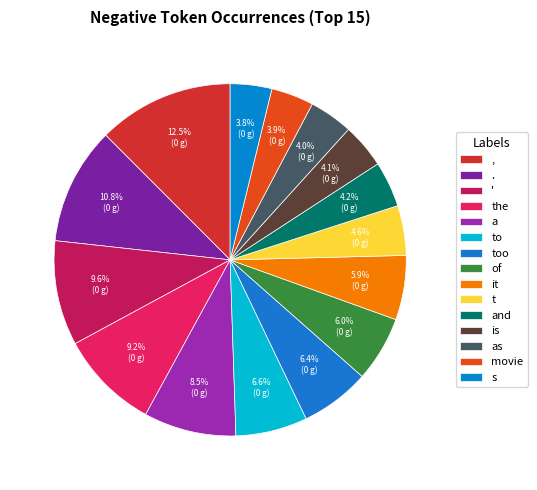

What is the change in value from the to s?

-56